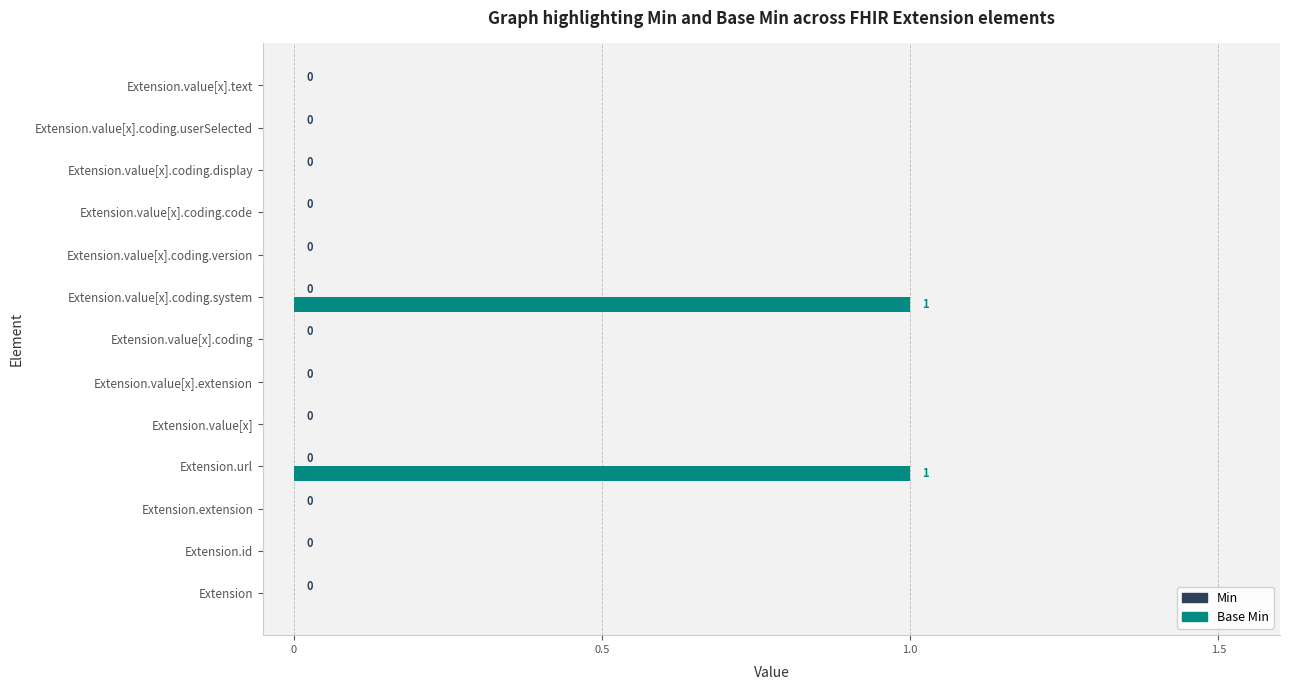

Between Extension.value[x].coding and Extension.url, which is larger?

Extension.url